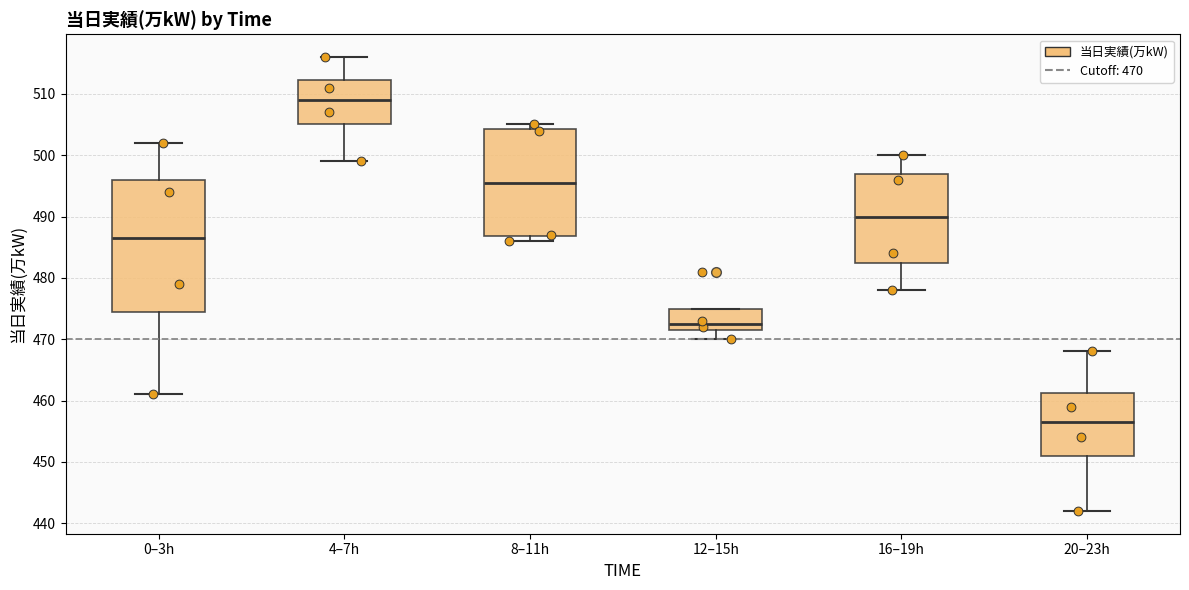

Where is the upper edge of the box for 12–15h on the y-axis? The values are not printed on the chart, so give them approximately, as read against the axis.

475